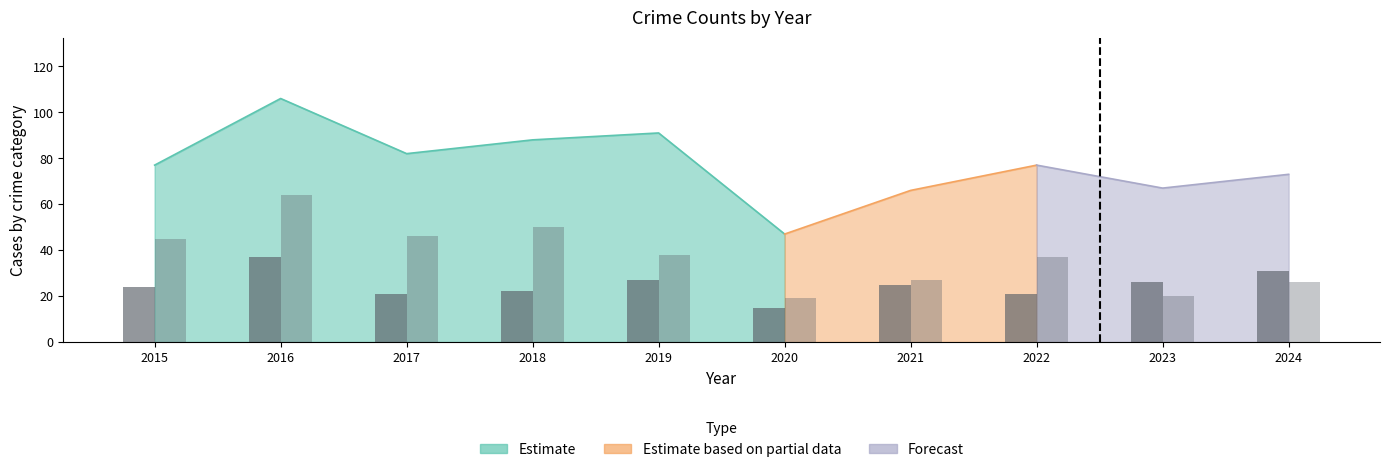

What is the value of the Robbery bar at the 10th from the left?

31